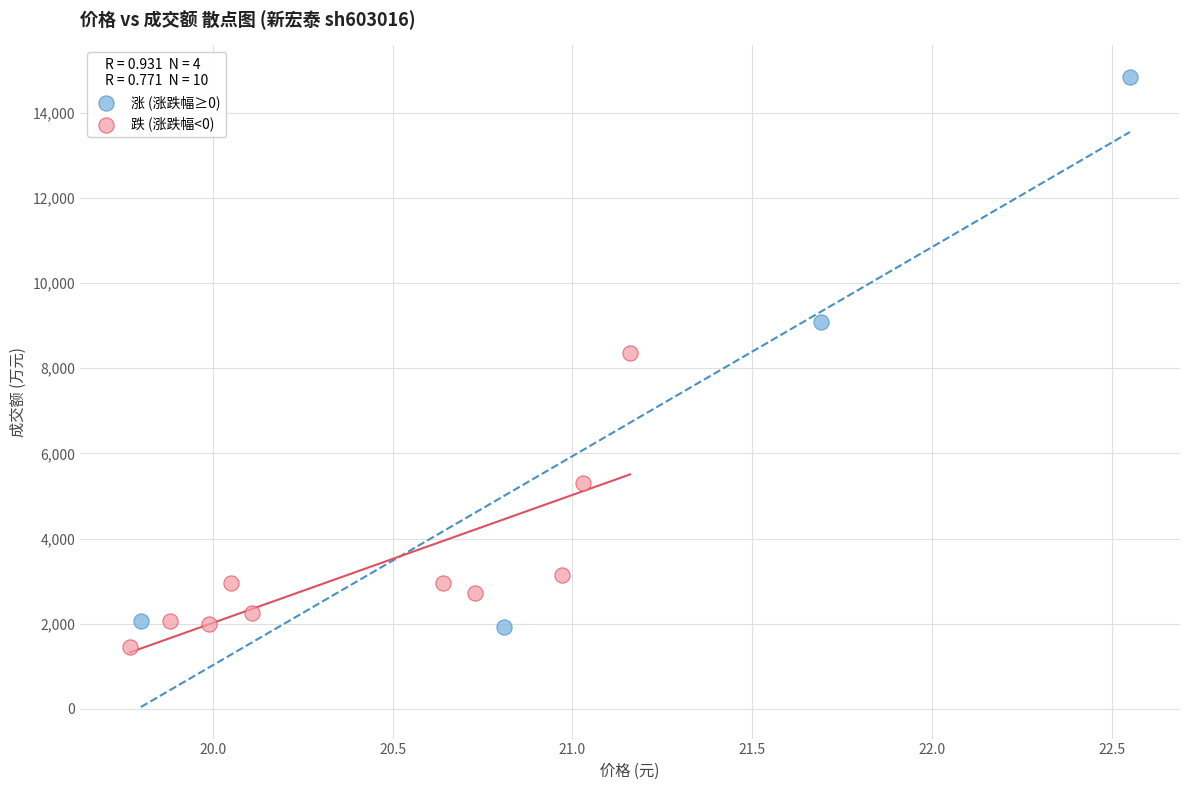

What are all the series names shown in the legend?

涨 (涨跌幅≥0), 跌 (涨跌幅<0)